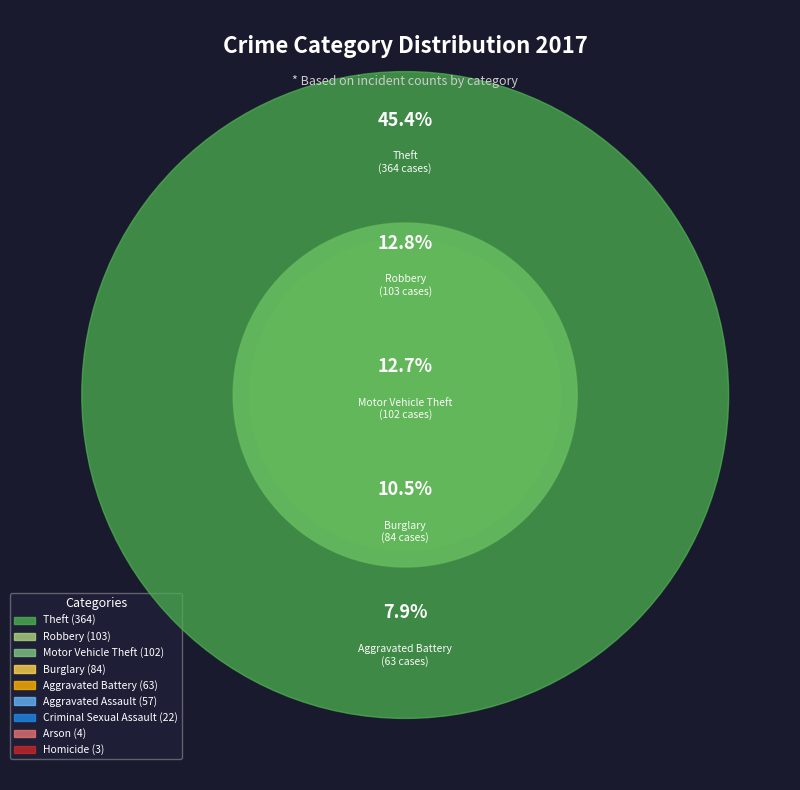

How many segments does this pie chart have?

9